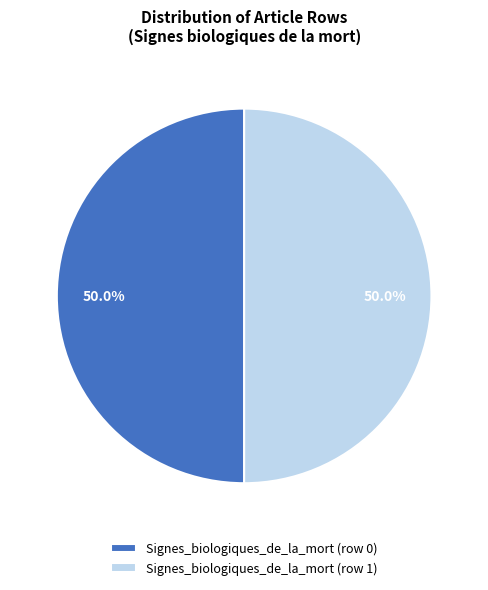

Approximately how many times larger is the value at Signes_biologiques_de_la_mort (row 0) compared to Signes_biologiques_de_la_mort (row 1)?

1.0